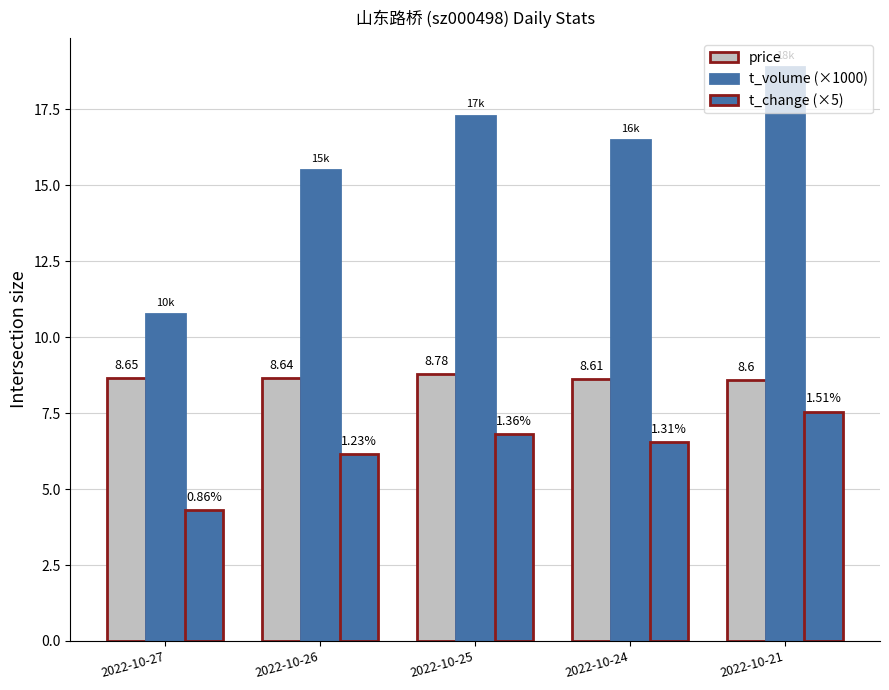

Are the bars grouped side by side (vs. stacked)?

Yes